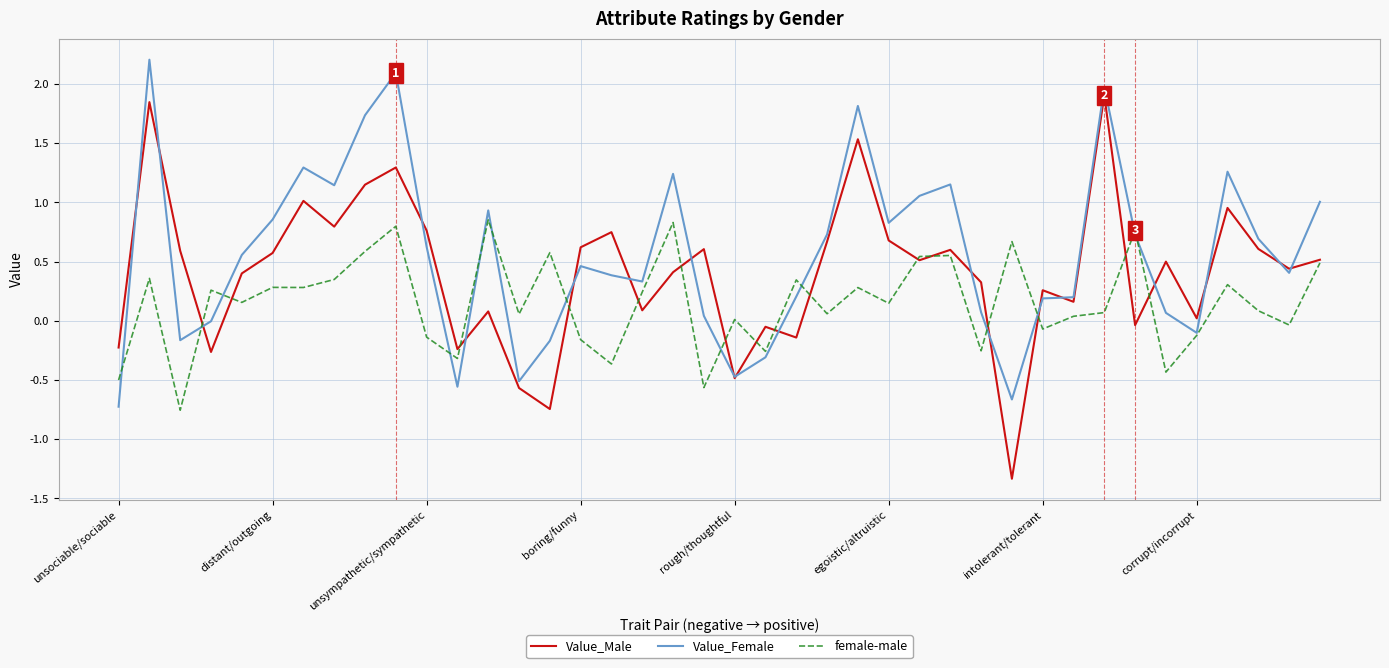

Which series has the widest spread of values?

Value_Male